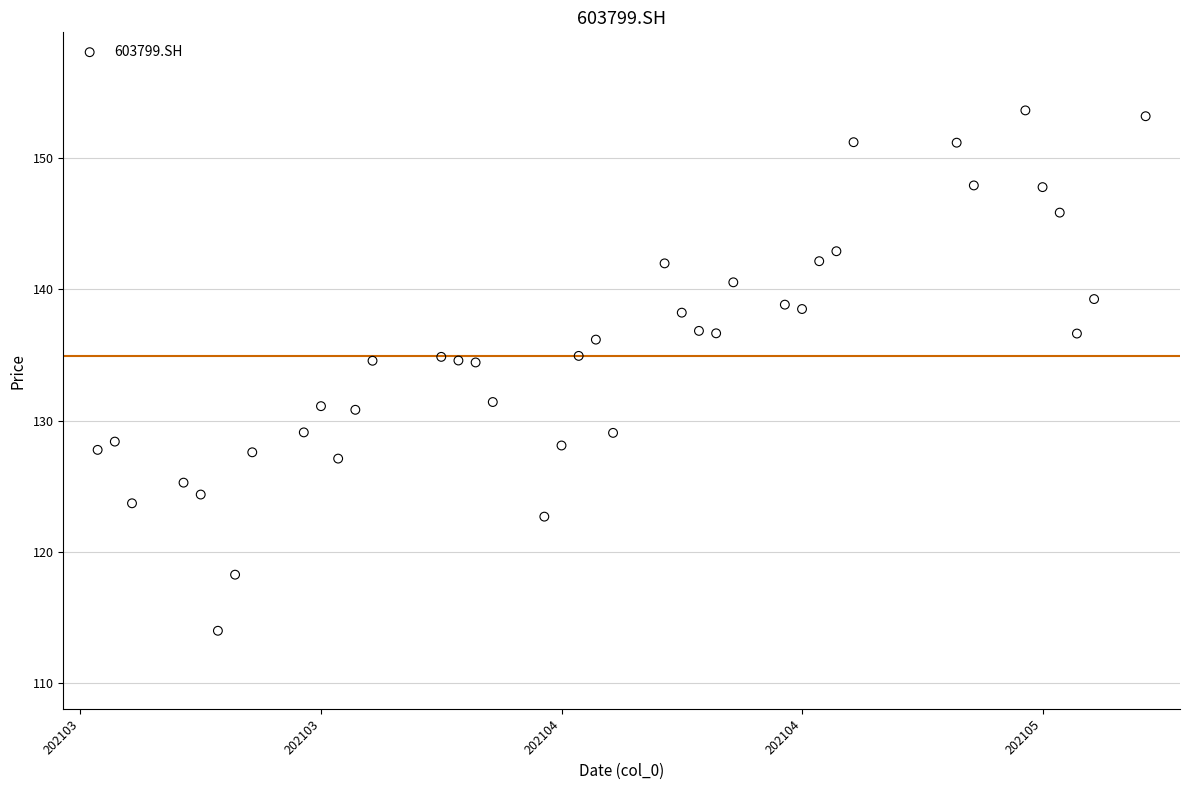

What is the range of X values (max minus min)?

61.0